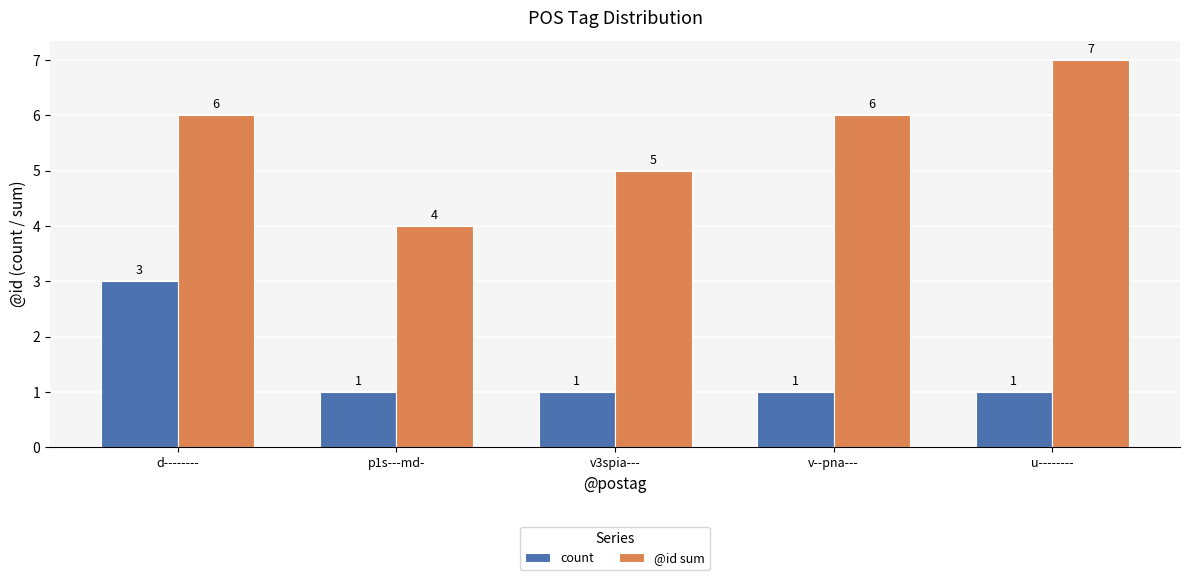

Rank the series at d-------- from lowest to highest value.

count, @id sum